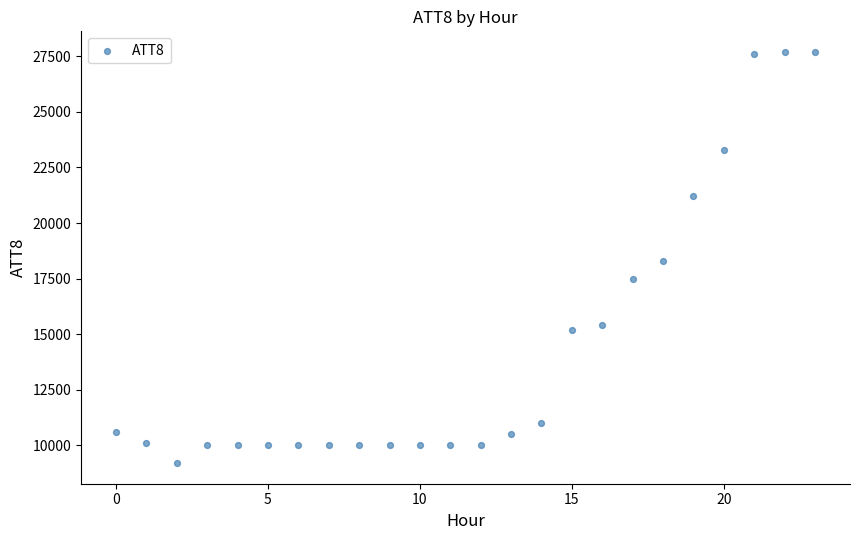

What is the range of Y values (max minus min)?

18500